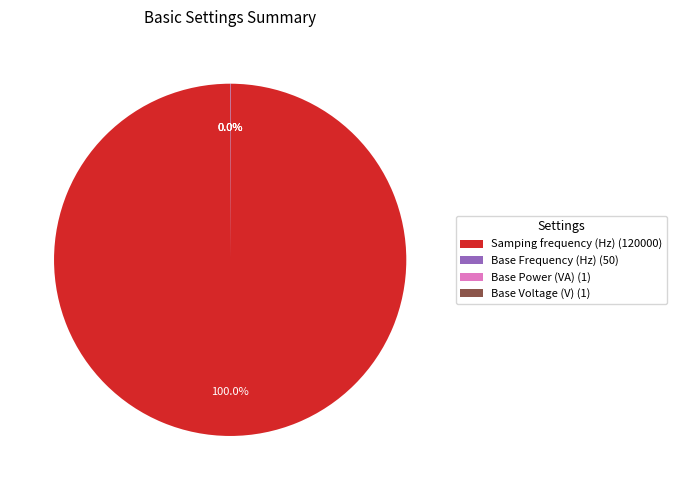

To the nearest percent, what percentage of the pie is Samping frequency (Hz)?

100%